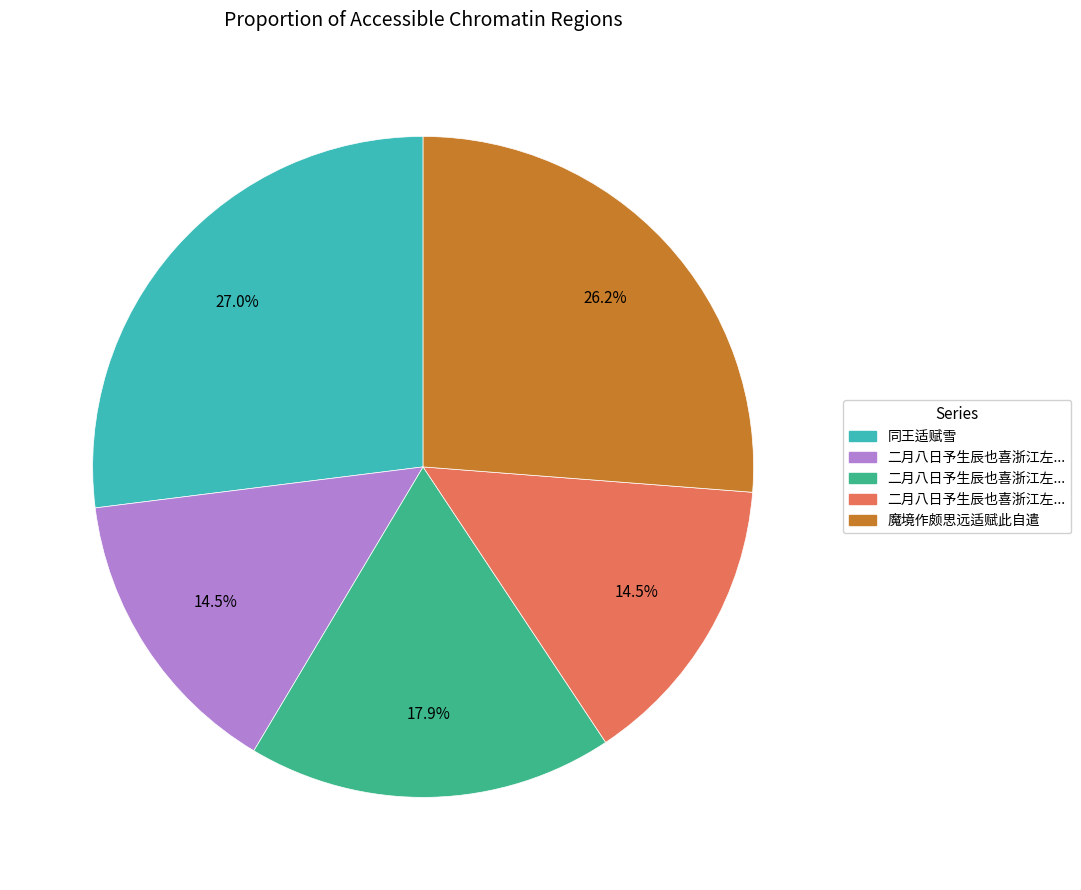

Does any single category account for the majority?

No